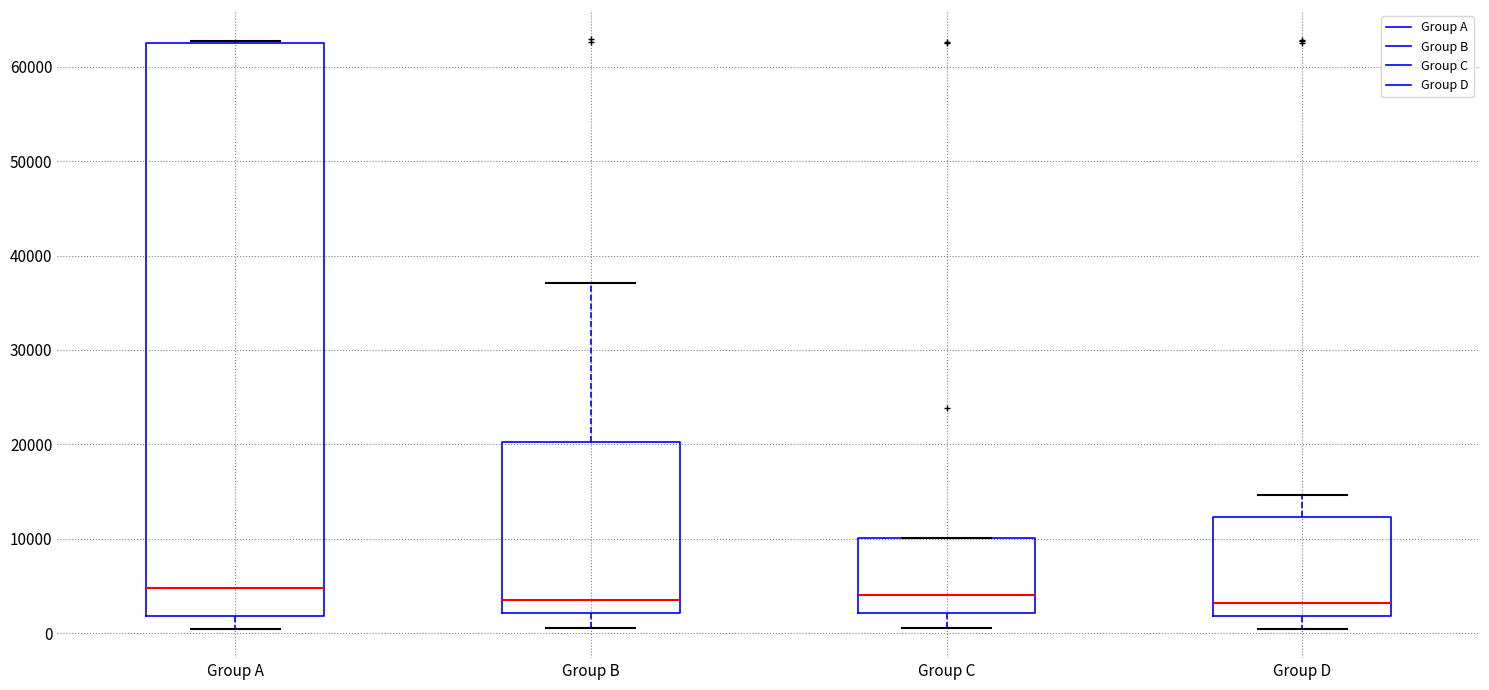

Where is the lower edge of the box for Group A on the y-axis? The values are not printed on the chart, so give them approximately, as read against the axis.

2000